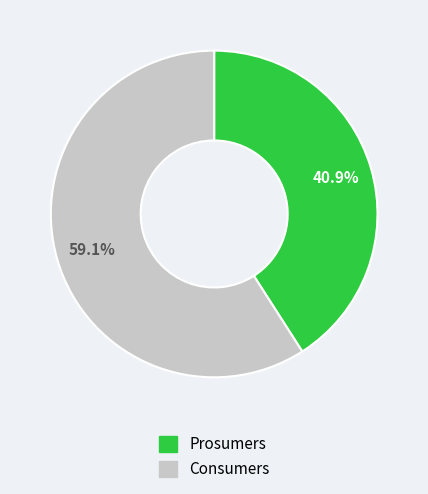

Rank the categories by value from highest to lowest.

Consumers, Prosumers